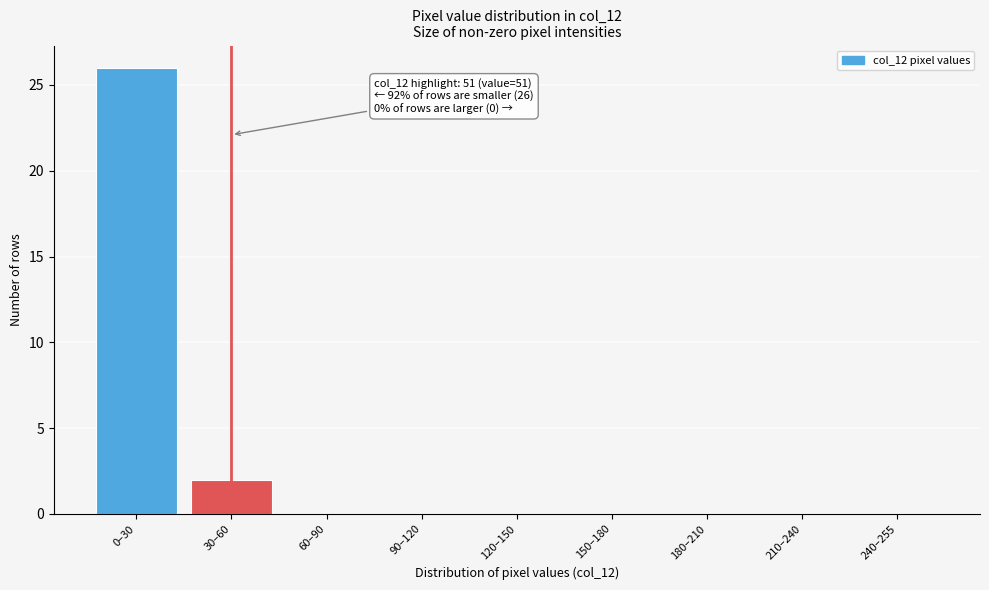

Reading right to left, extract all data points from this chart.

240–255=0	210–240=0	180–210=0	150–180=0	120–150=0	90–120=0	60–90=0	30–60=2	0–30=26